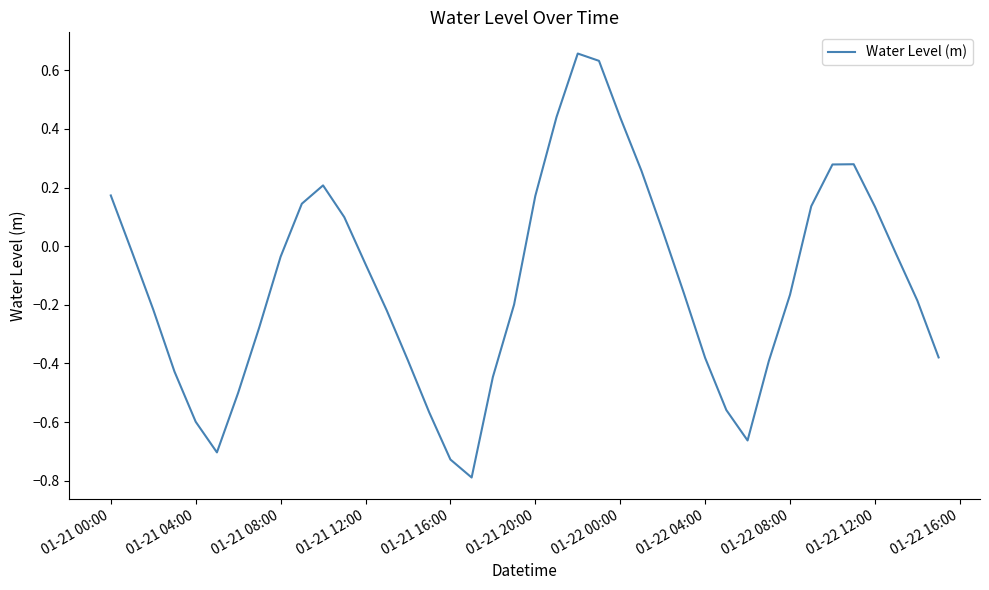

How many lines are shown in the chart?

1